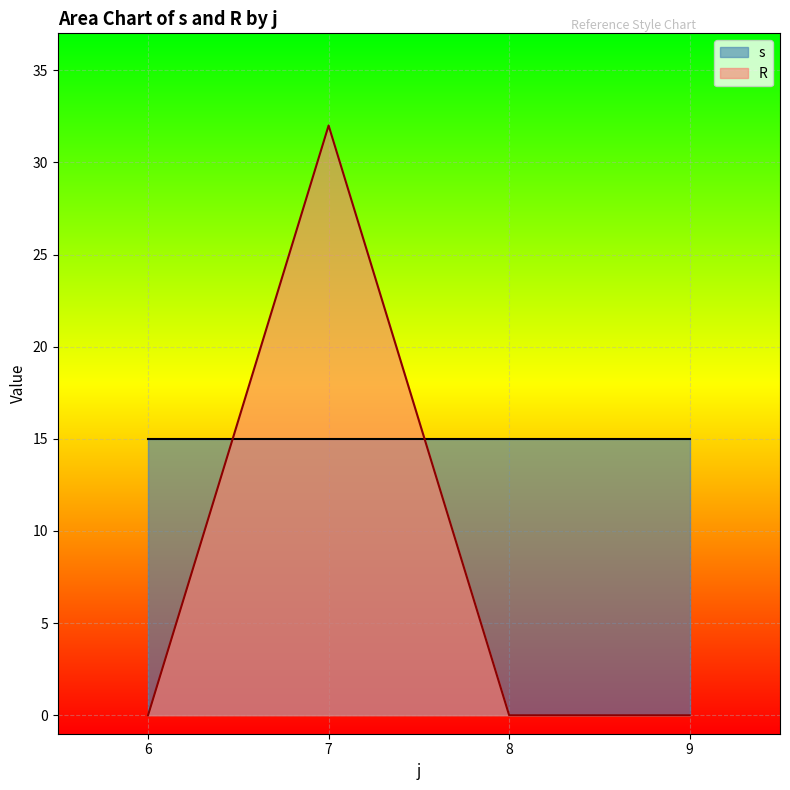

What is the spread (max minus min) of values at 9?

15